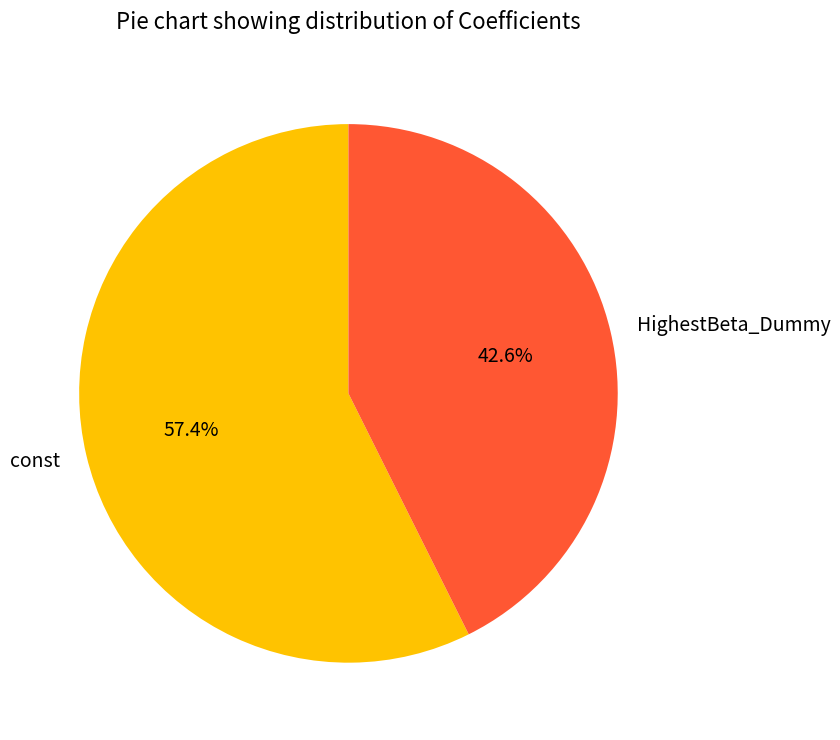

How many segments does this pie chart have?

2